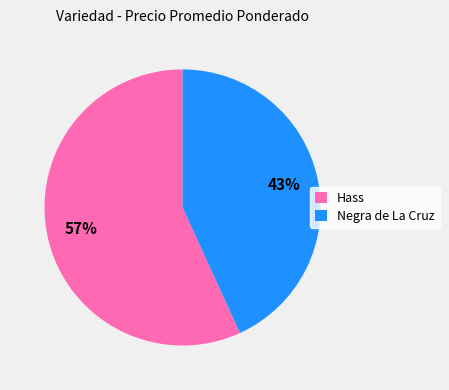

What is the majority slice?

Hass